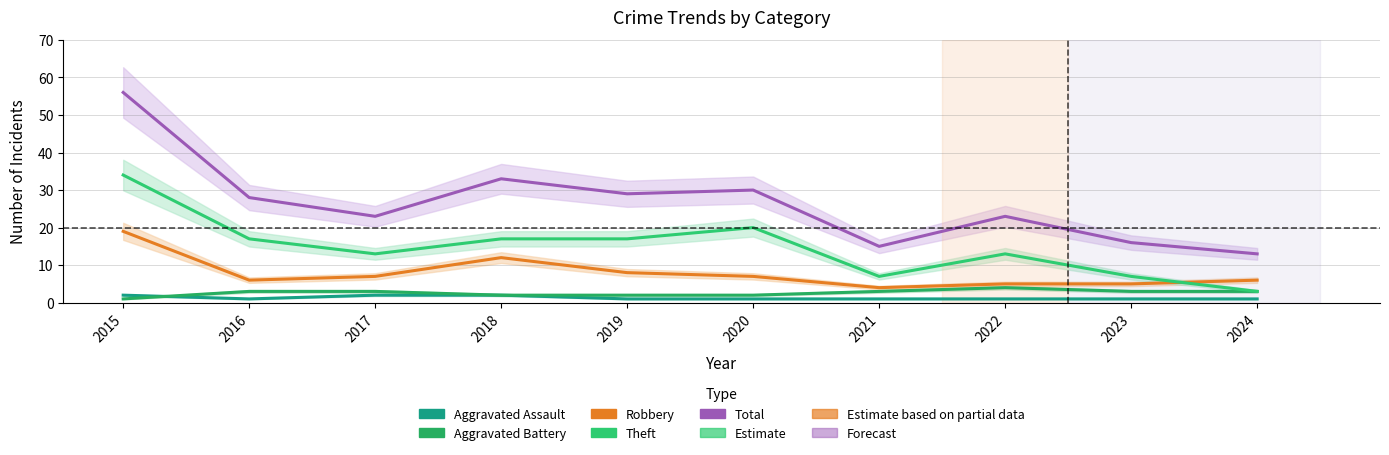

What is the smallest value displayed?

1